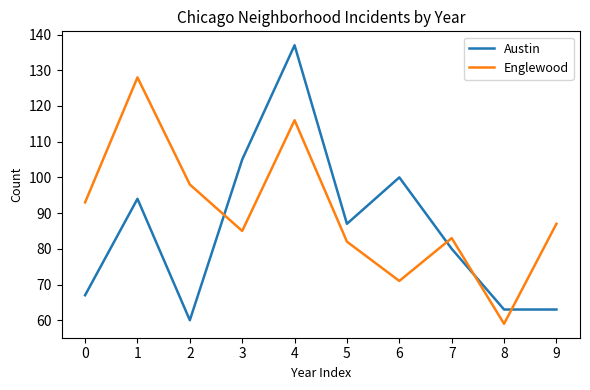

Reading left to right, transcribe all the data shown in this chart.

Austin: 67	94	60	105	137	87	100	80	63	63
Englewood: 93	128	98	85	116	82	71	83	59	87